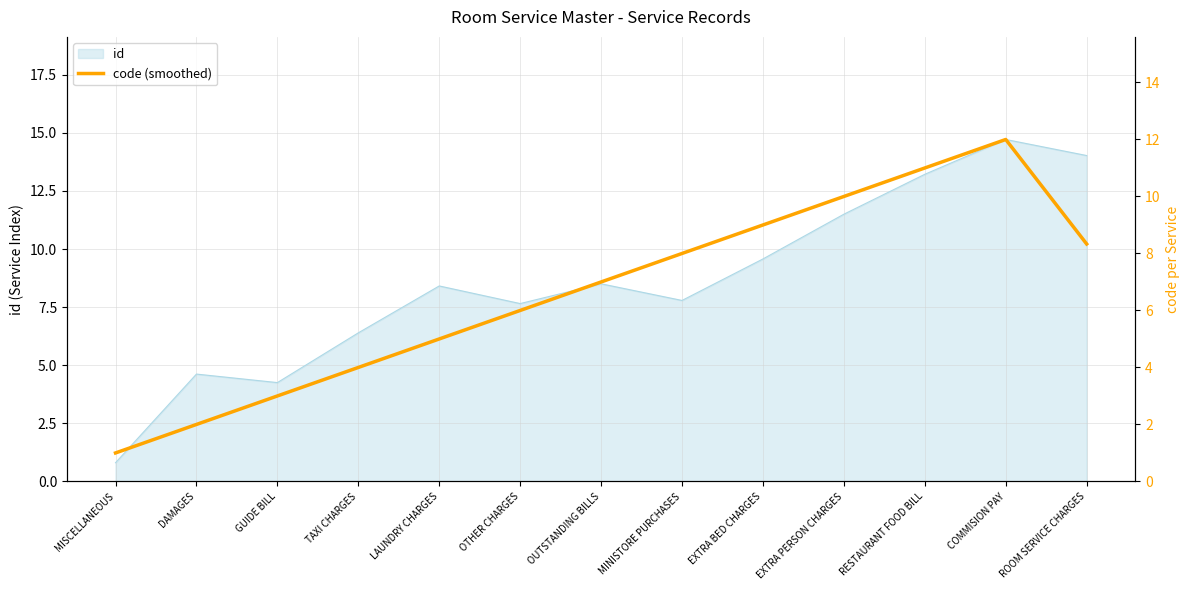

Which has a higher value, ROOM SERVICE CHARGES or OUTSTANDING BILLS?

ROOM SERVICE CHARGES